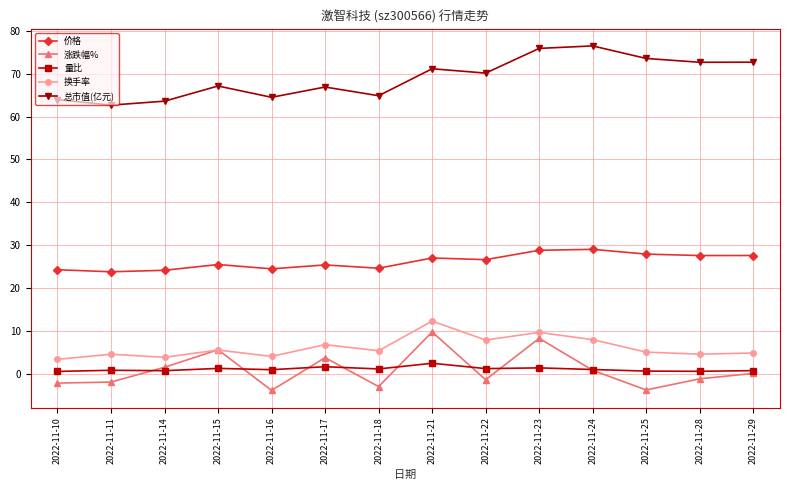

The value of 价格 at 2022-11-28 is 44.3. True or false?

False